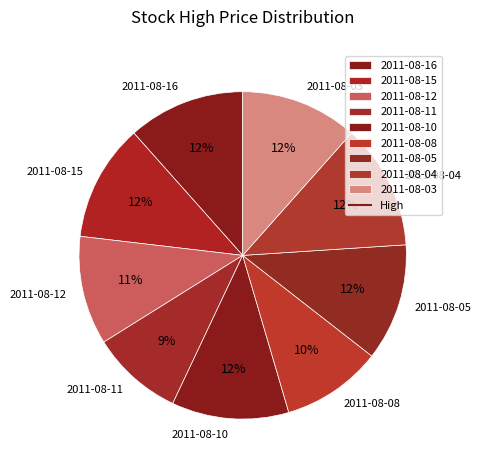

To the nearest percent, what percentage of the pie is 2011-08-05?

12%